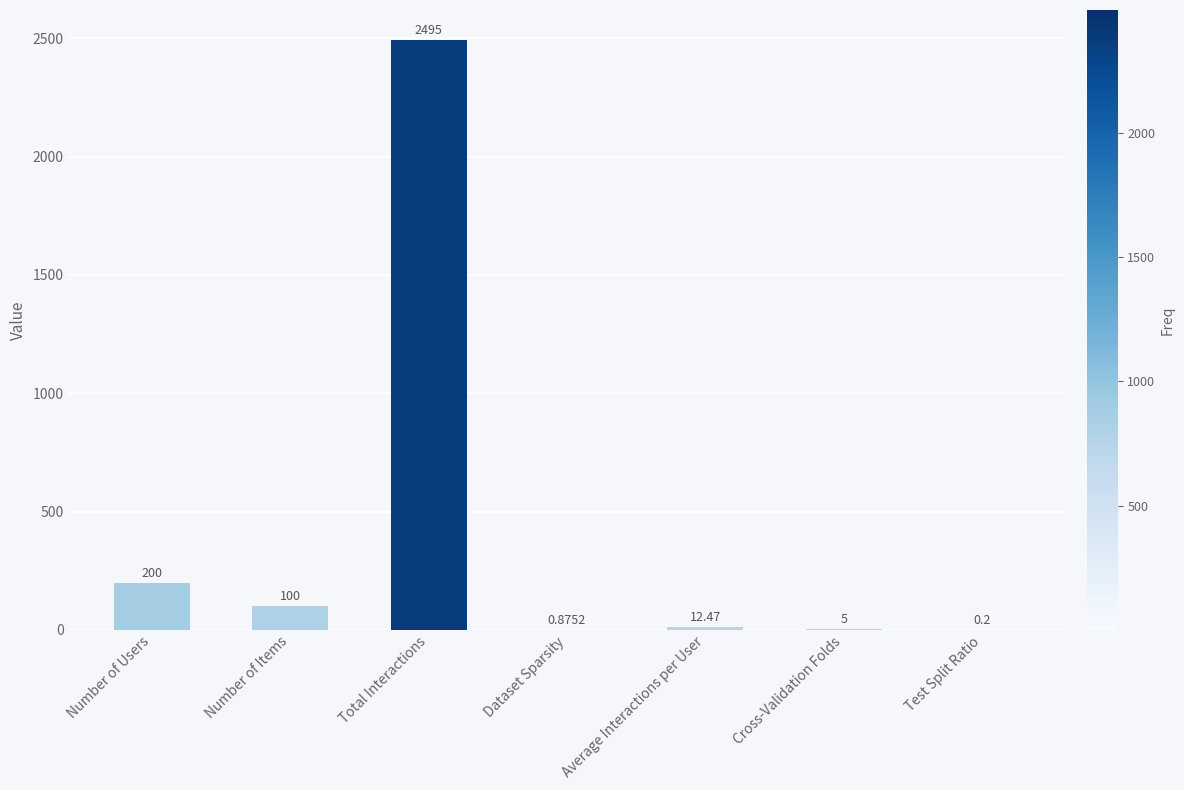

How many distinct data groups are displayed?

1